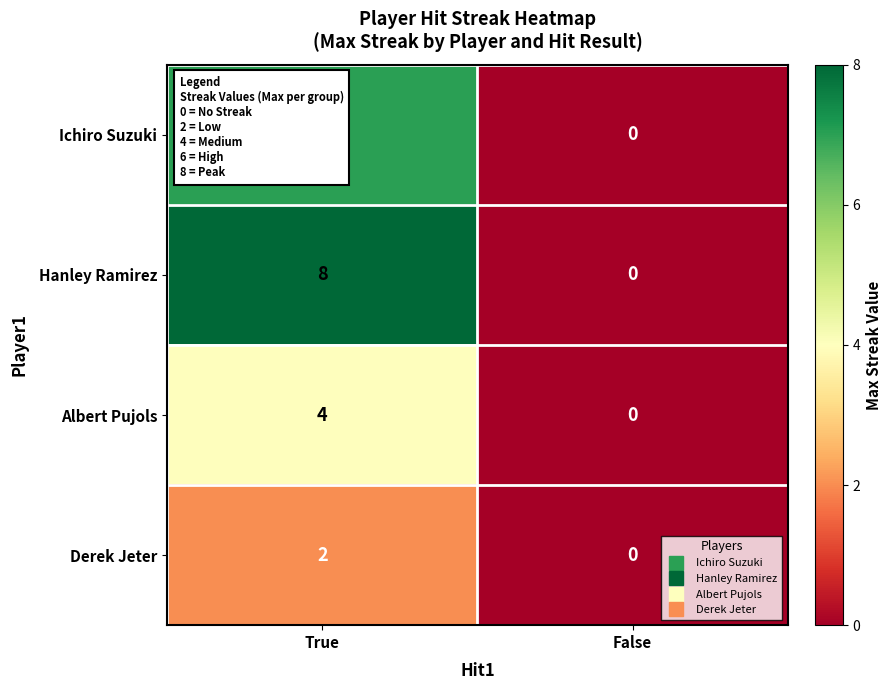

How many categories are shown in the chart?

2